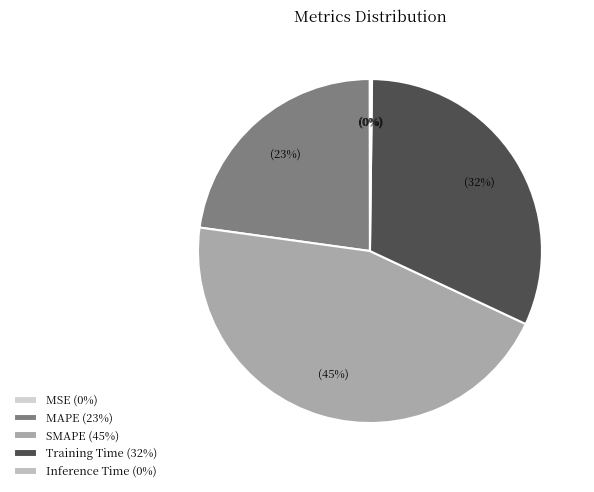

What percentage do Inference Time and MSE together represent?

0.2%